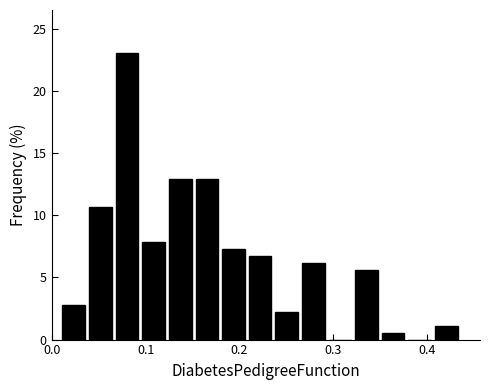

Around what value on the x-axis is the tallest bar? Give the approximate position of its centre, as read against the axis.

0.08